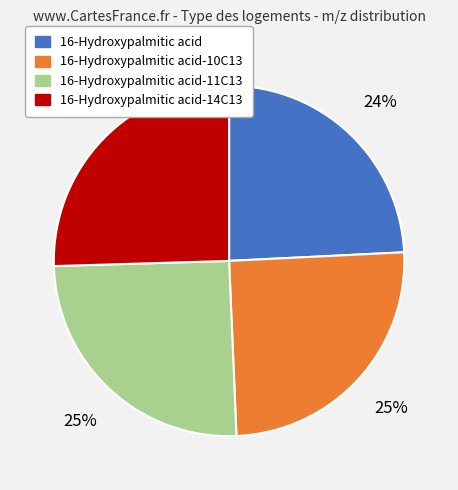

Is there a majority slice in this chart?

No